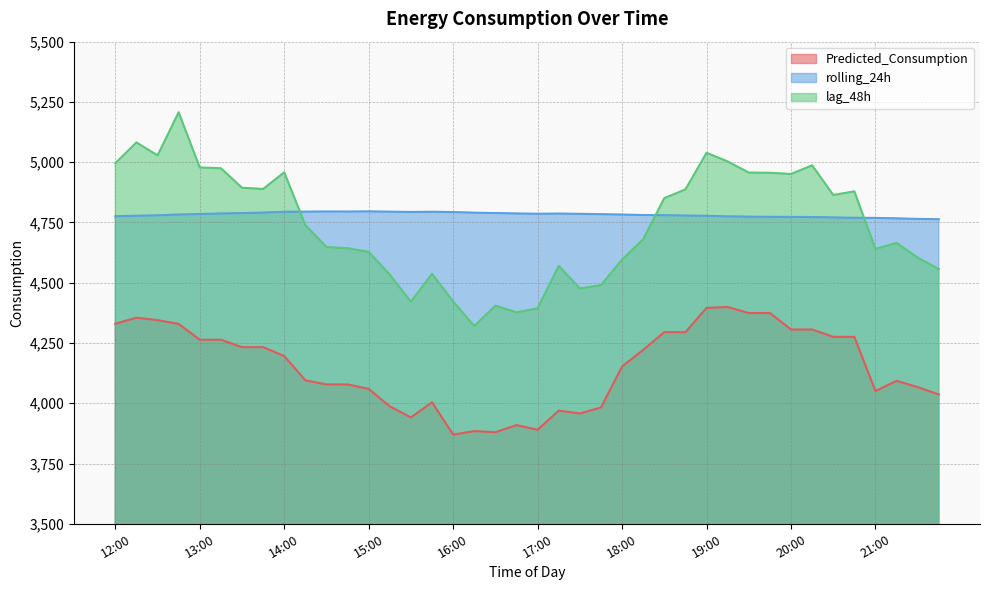

True or false: Predicted_Consumption has a value of 970.4 at 15:30.

False